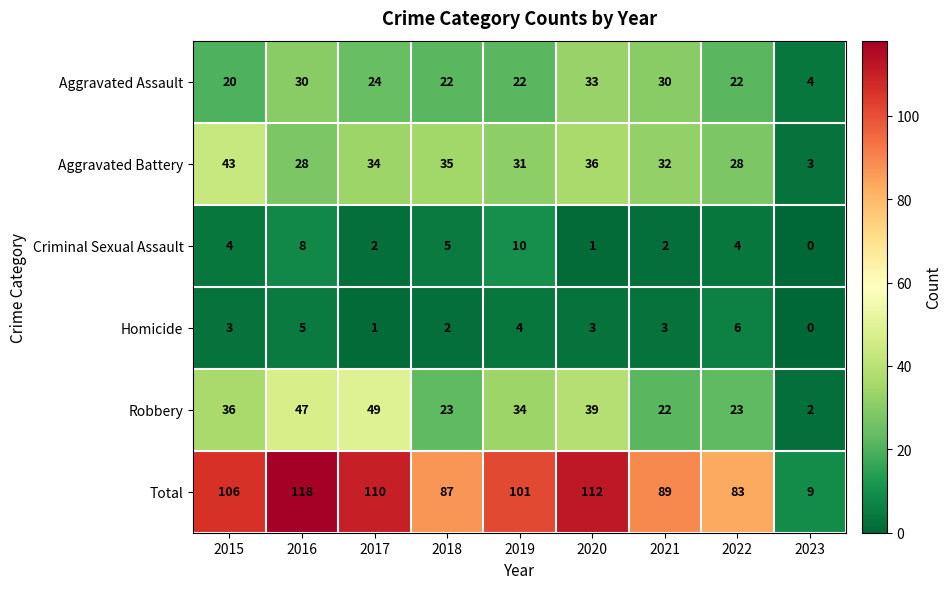

At which label does Aggravated Battery reach its minimum?

2023